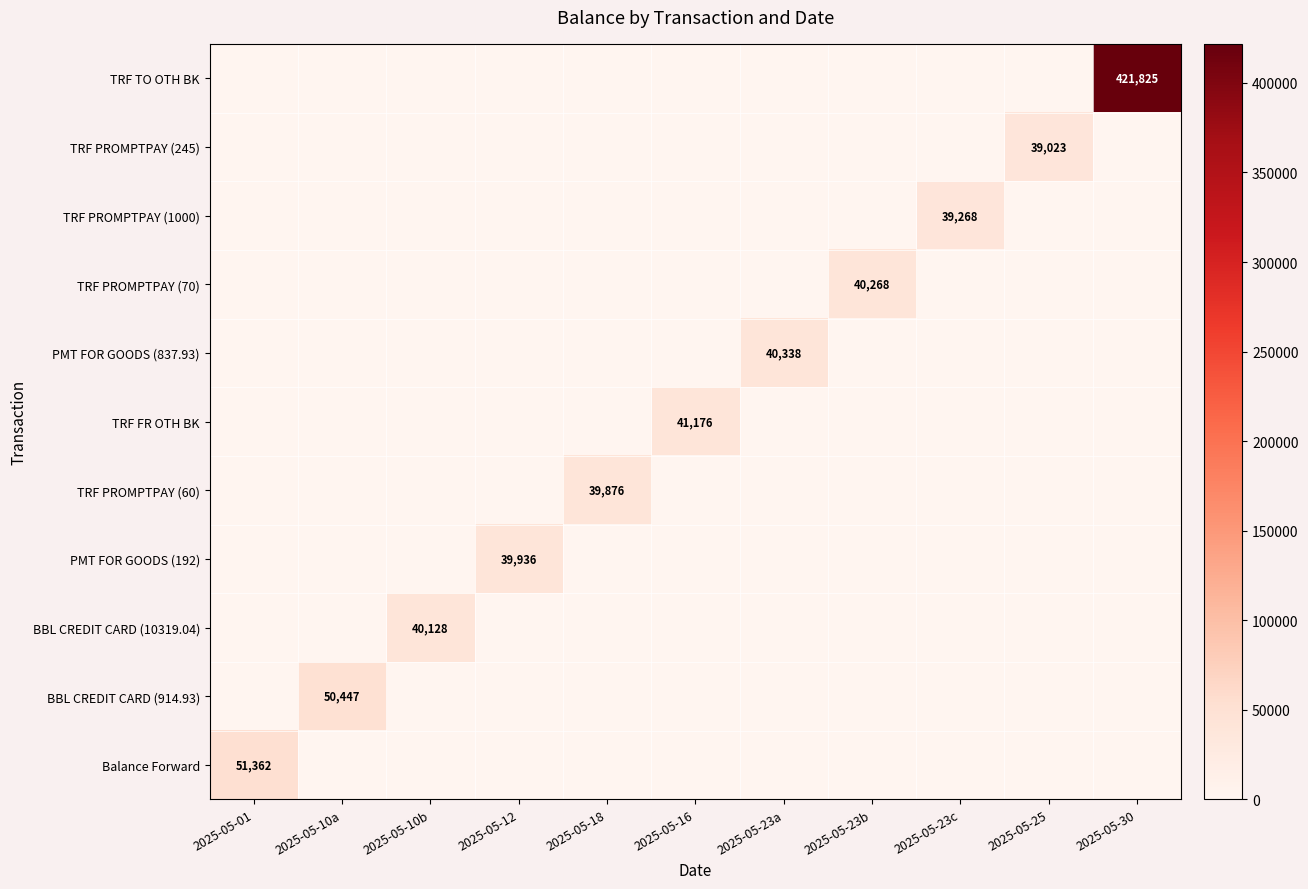

What is the difference between the maximum and second lowest values in the TRF TO OTH BK series?

421825.4